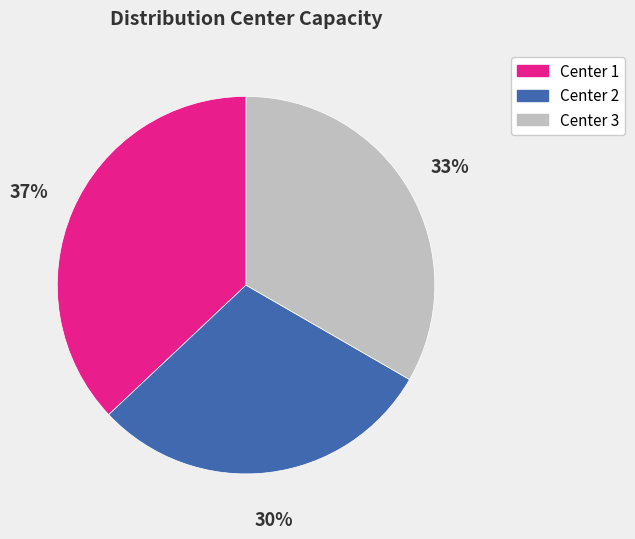

Count the number of slices in the pie.

3